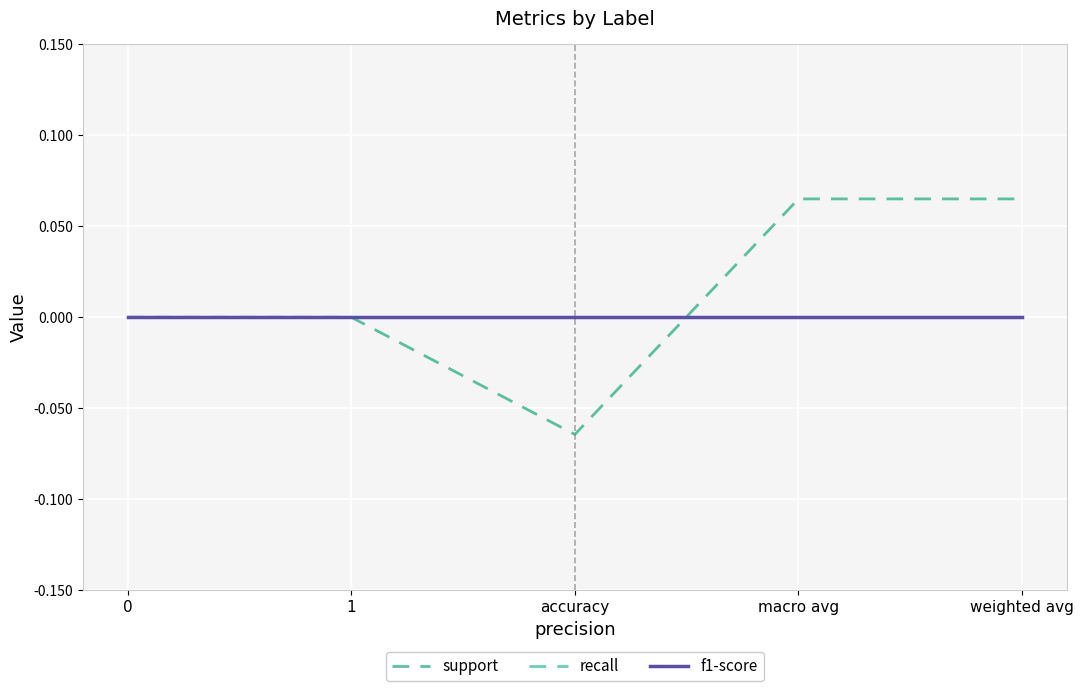

After their last crossing, which series has the higher values: f1-score or support?

support